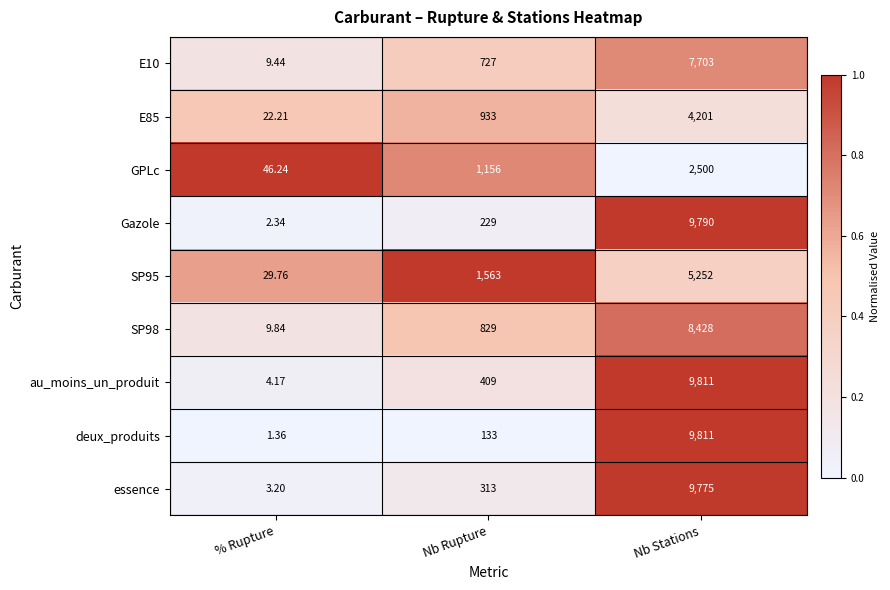

At which category does the chart reach its minimum across all series?

% Rupture